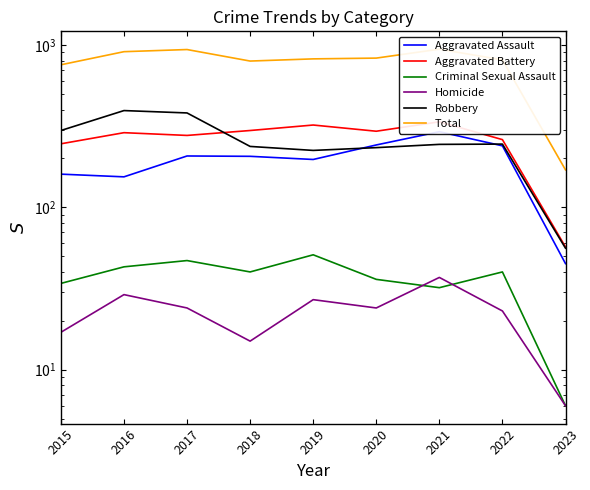

Is this an area chart (filled region under the line)?

No